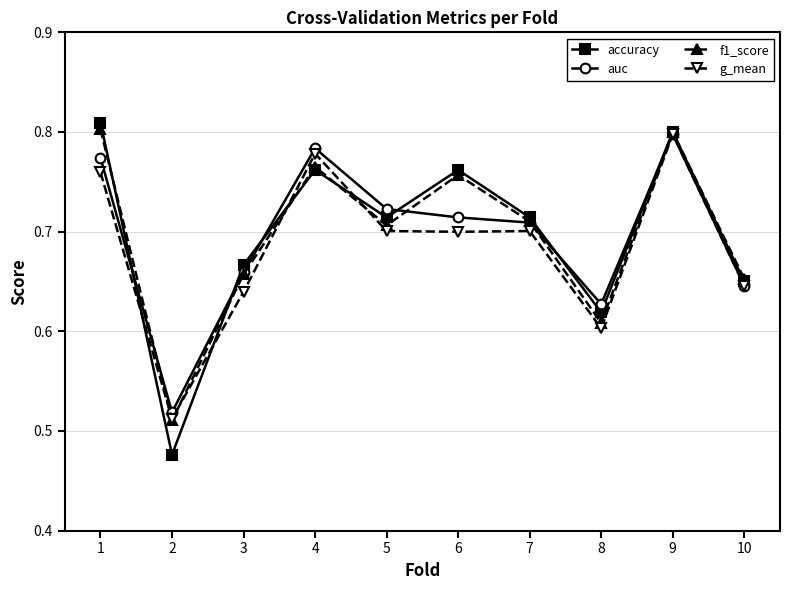

The value of accuracy at 2 is 0.1. True or false?

False